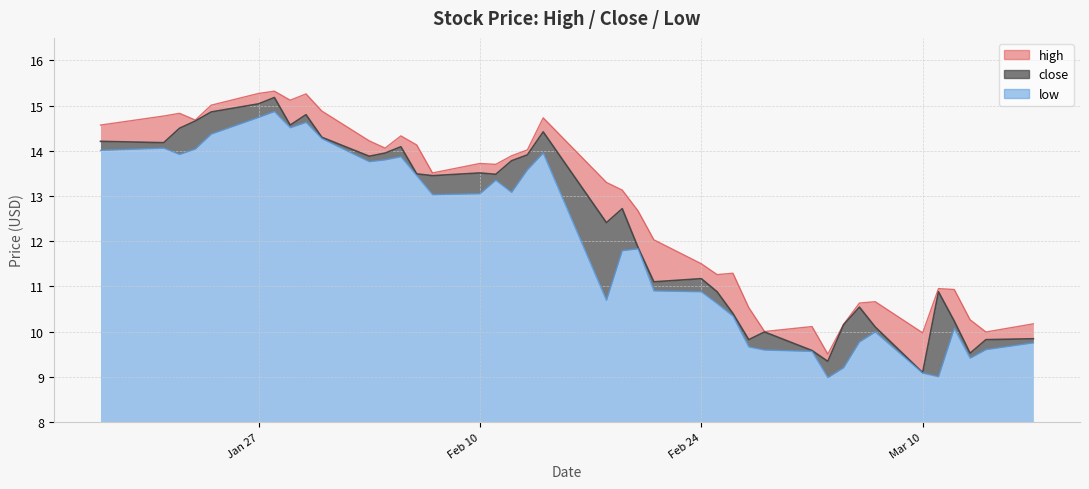

True or false: low and close intersect in this chart.

False